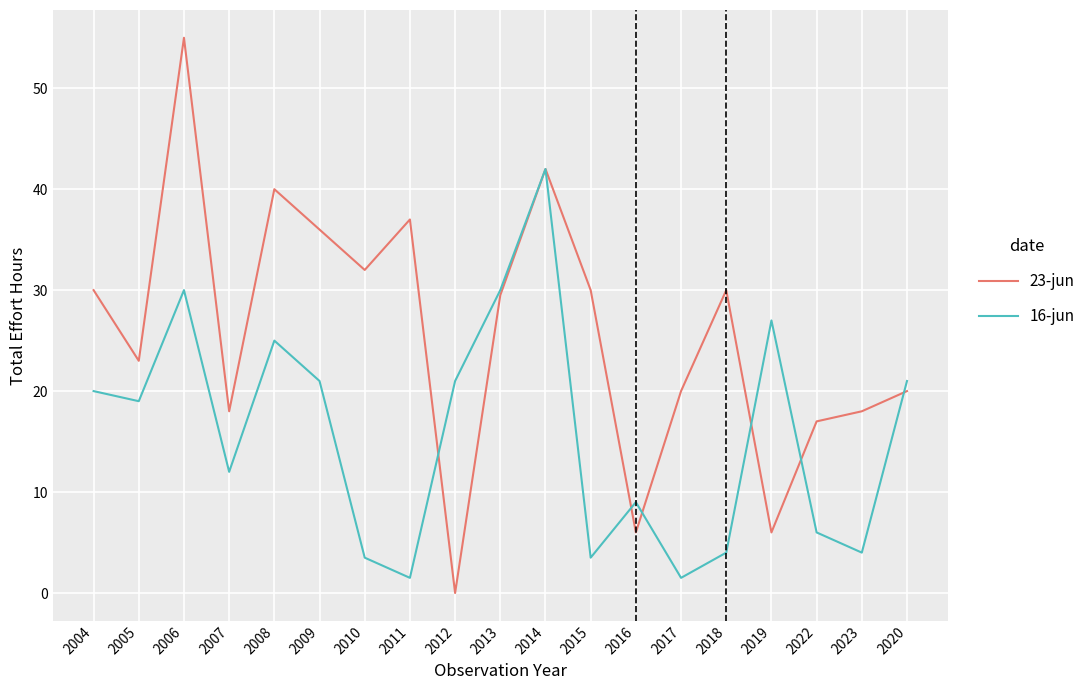

What is the greatest value displayed?

55.0